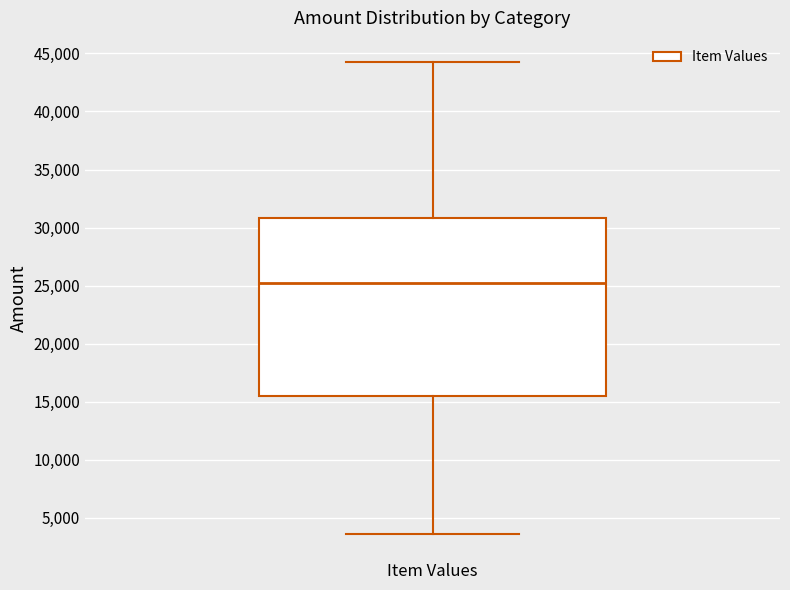

Where is the lower edge of the box for Item Values on the y-axis? The values are not printed on the chart, so give them approximately, as read against the axis.

15500